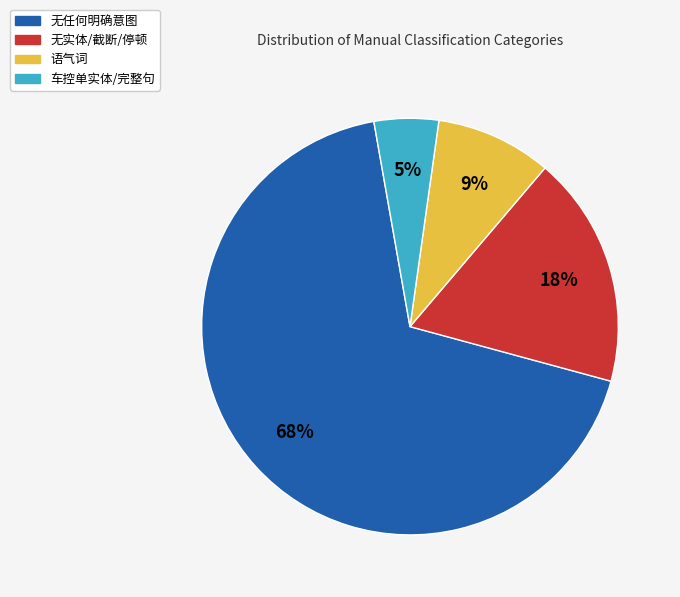

Rank the categories by value from highest to lowest.

无任何明确意图, 无实体/截断/停顿, 语气词, 车控单实体/完整句